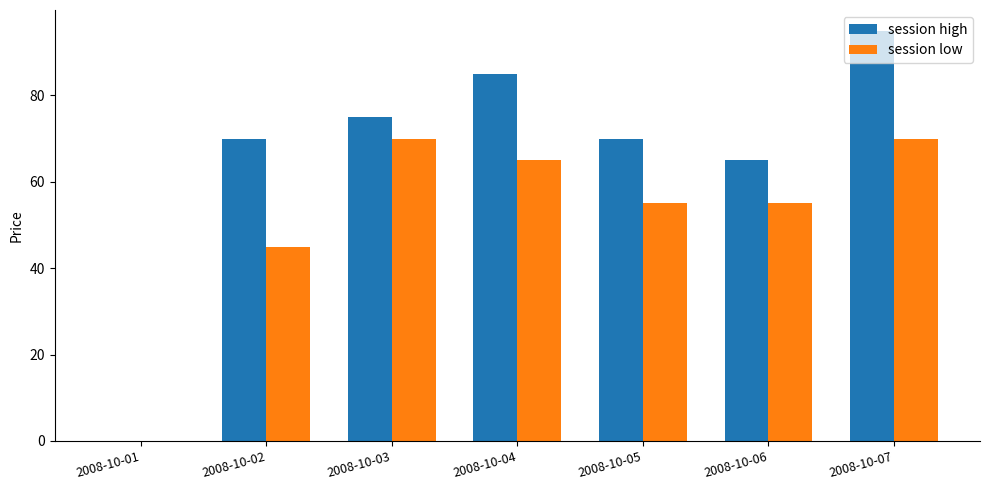

True or false: session low has a value of 69.9 at 2008-10-03.

True